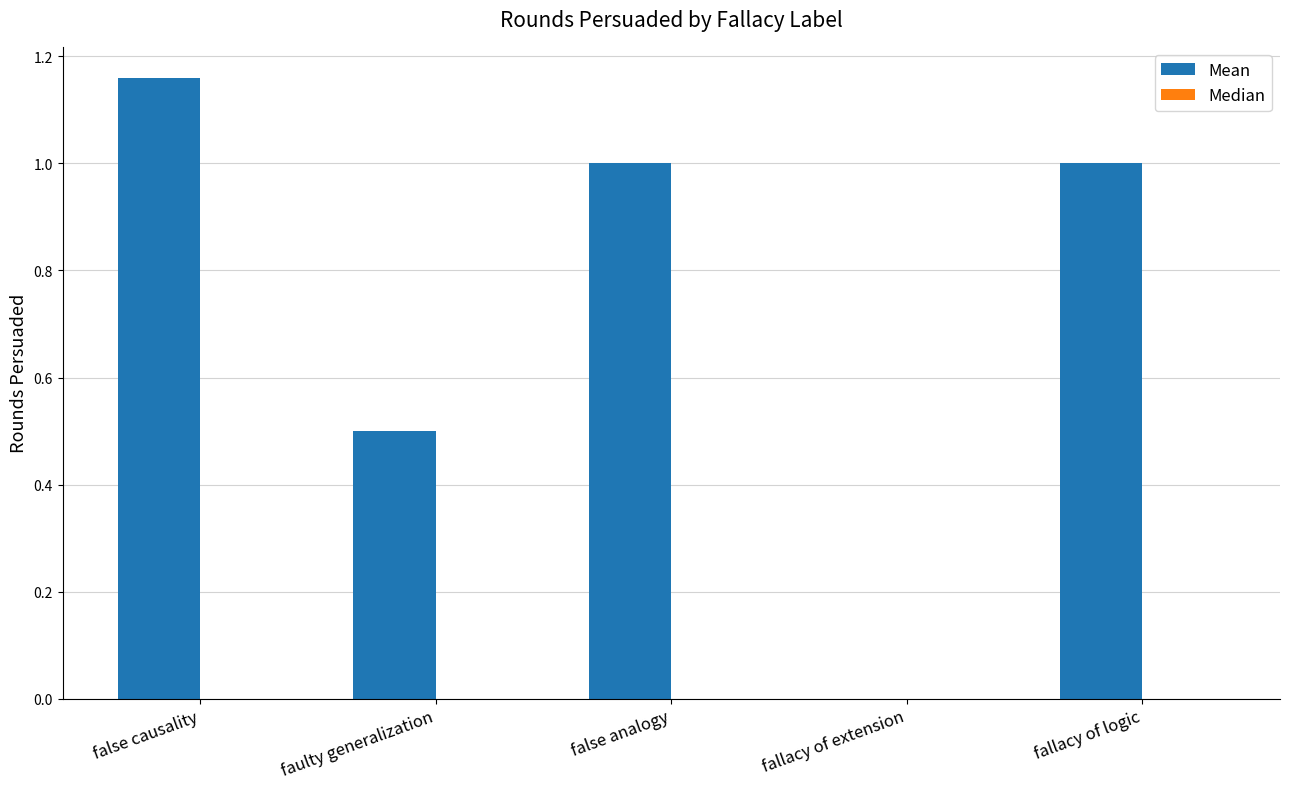

Is it true that the value at false analogy is 1.0?

True